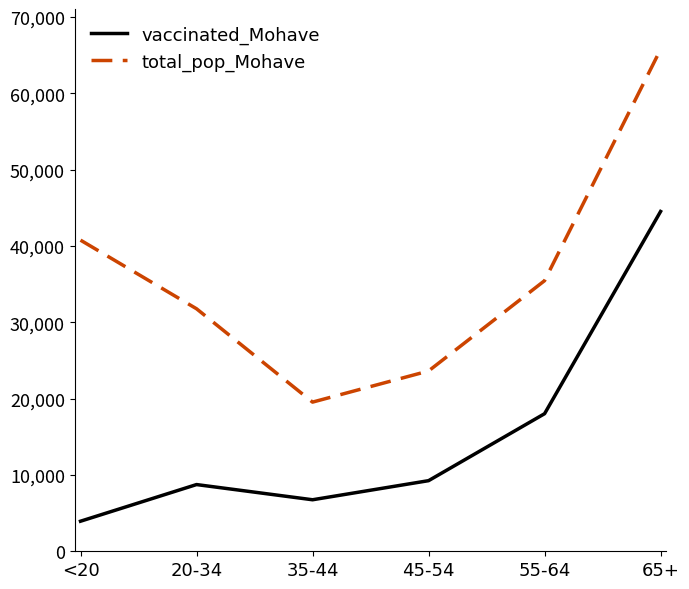

Which category has the highest value in the total_pop_Mohave series?

65+